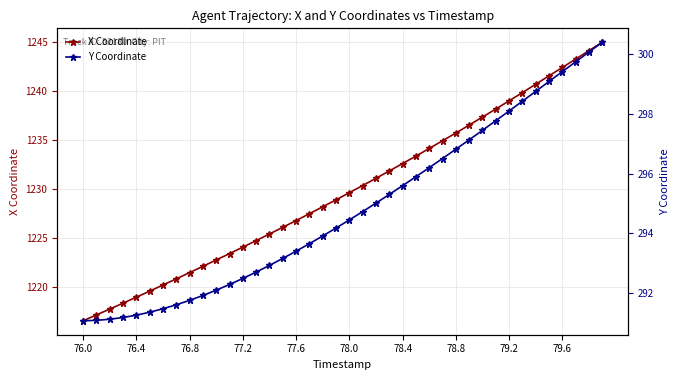

What is the minimum value for X Coordinate?

1216.5